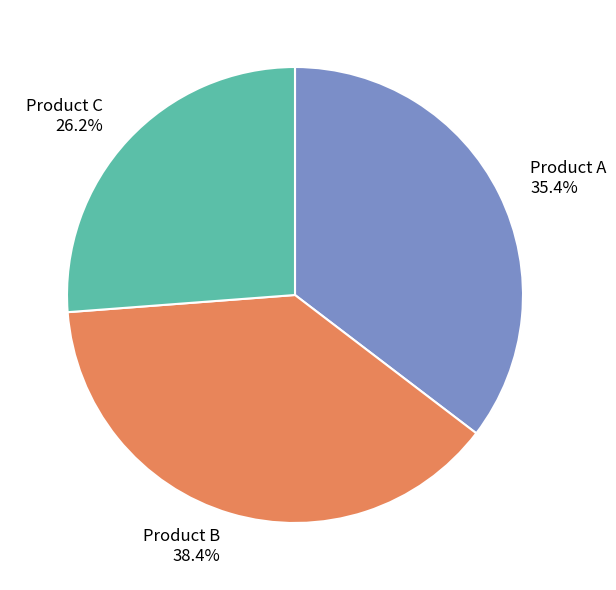

Does any single category account for the majority?

No